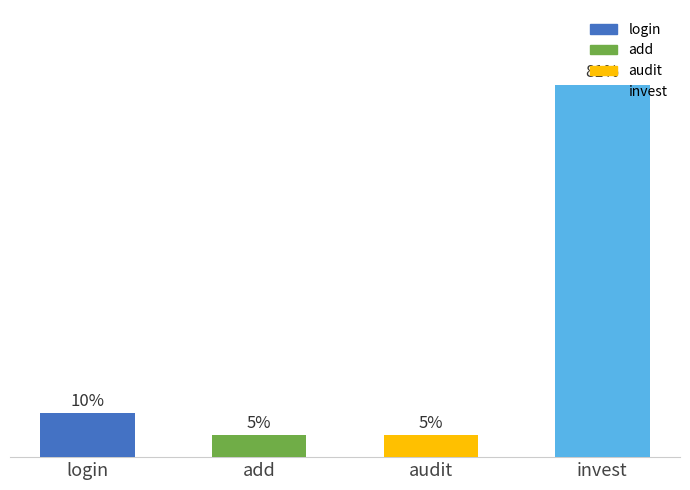

At which category does the chart reach its minimum across all series?

add